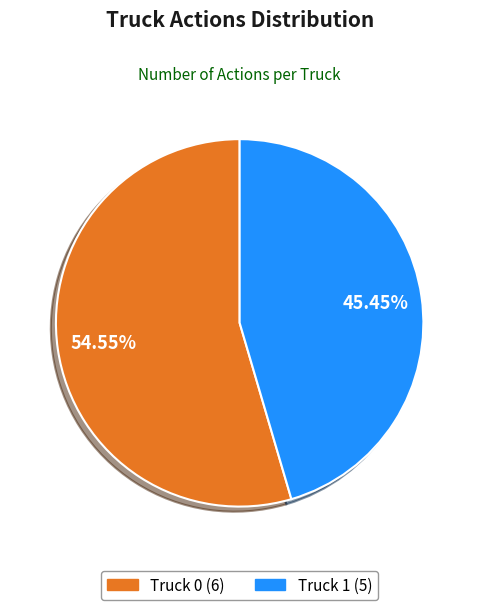

How many slices are in this pie chart?

2